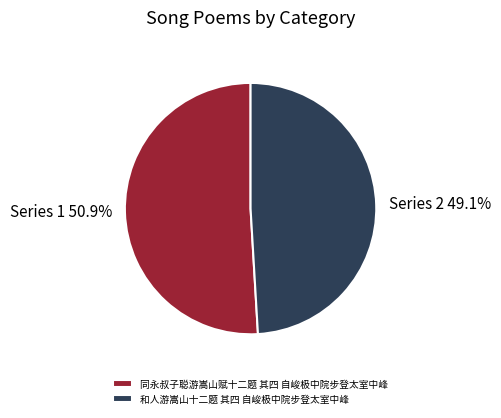

True or false: 同永叔子聪游嵩山赋十二题 其四 自峻极中院步登太室中峰 accounts for 41% of the total.

False